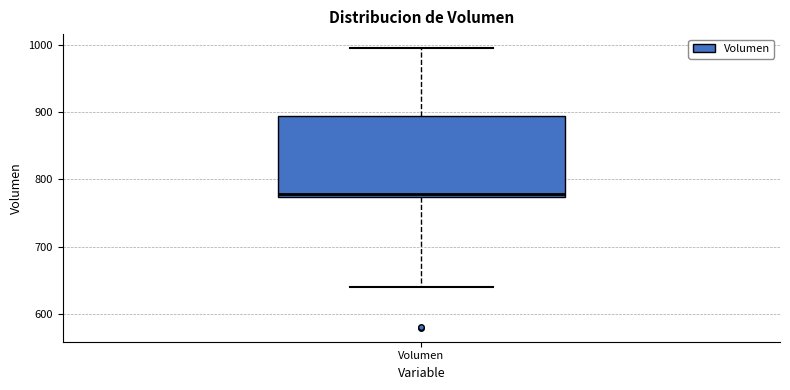

Where does the lower whisker of the box for Volumen end on the y-axis? The values are not printed on the chart, so give them approximately, as read against the axis.

640